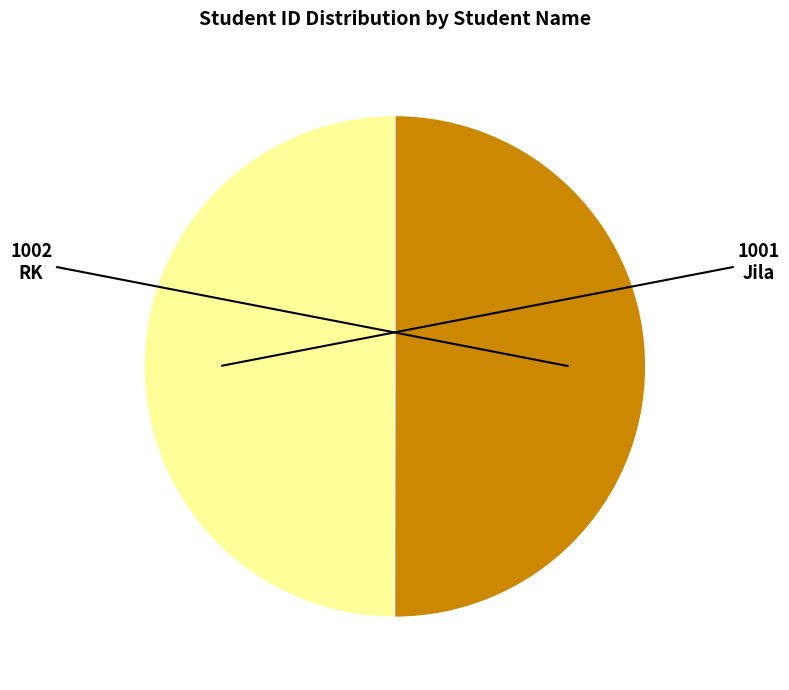

How many slices are in this pie chart?

2